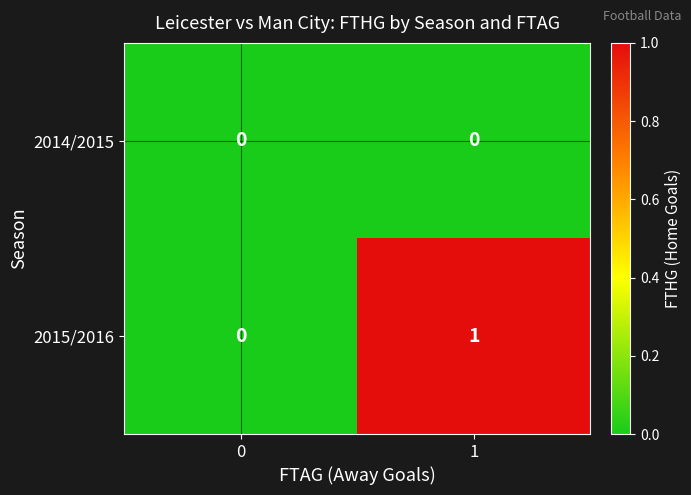

Which label corresponds to the largest value in the chart?

1